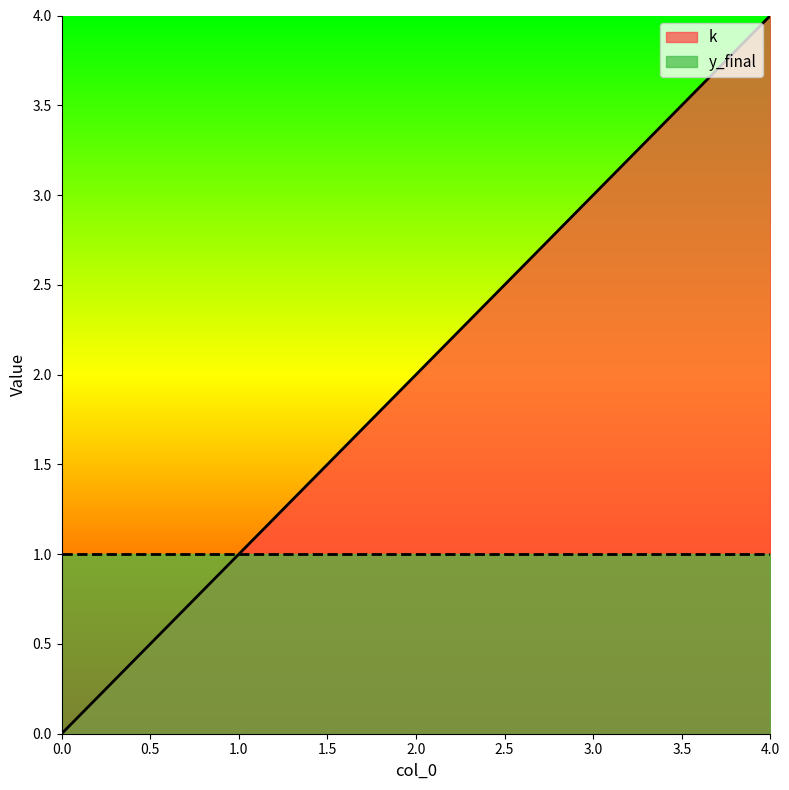

Does the chart display data point markers on the line(s)?

No